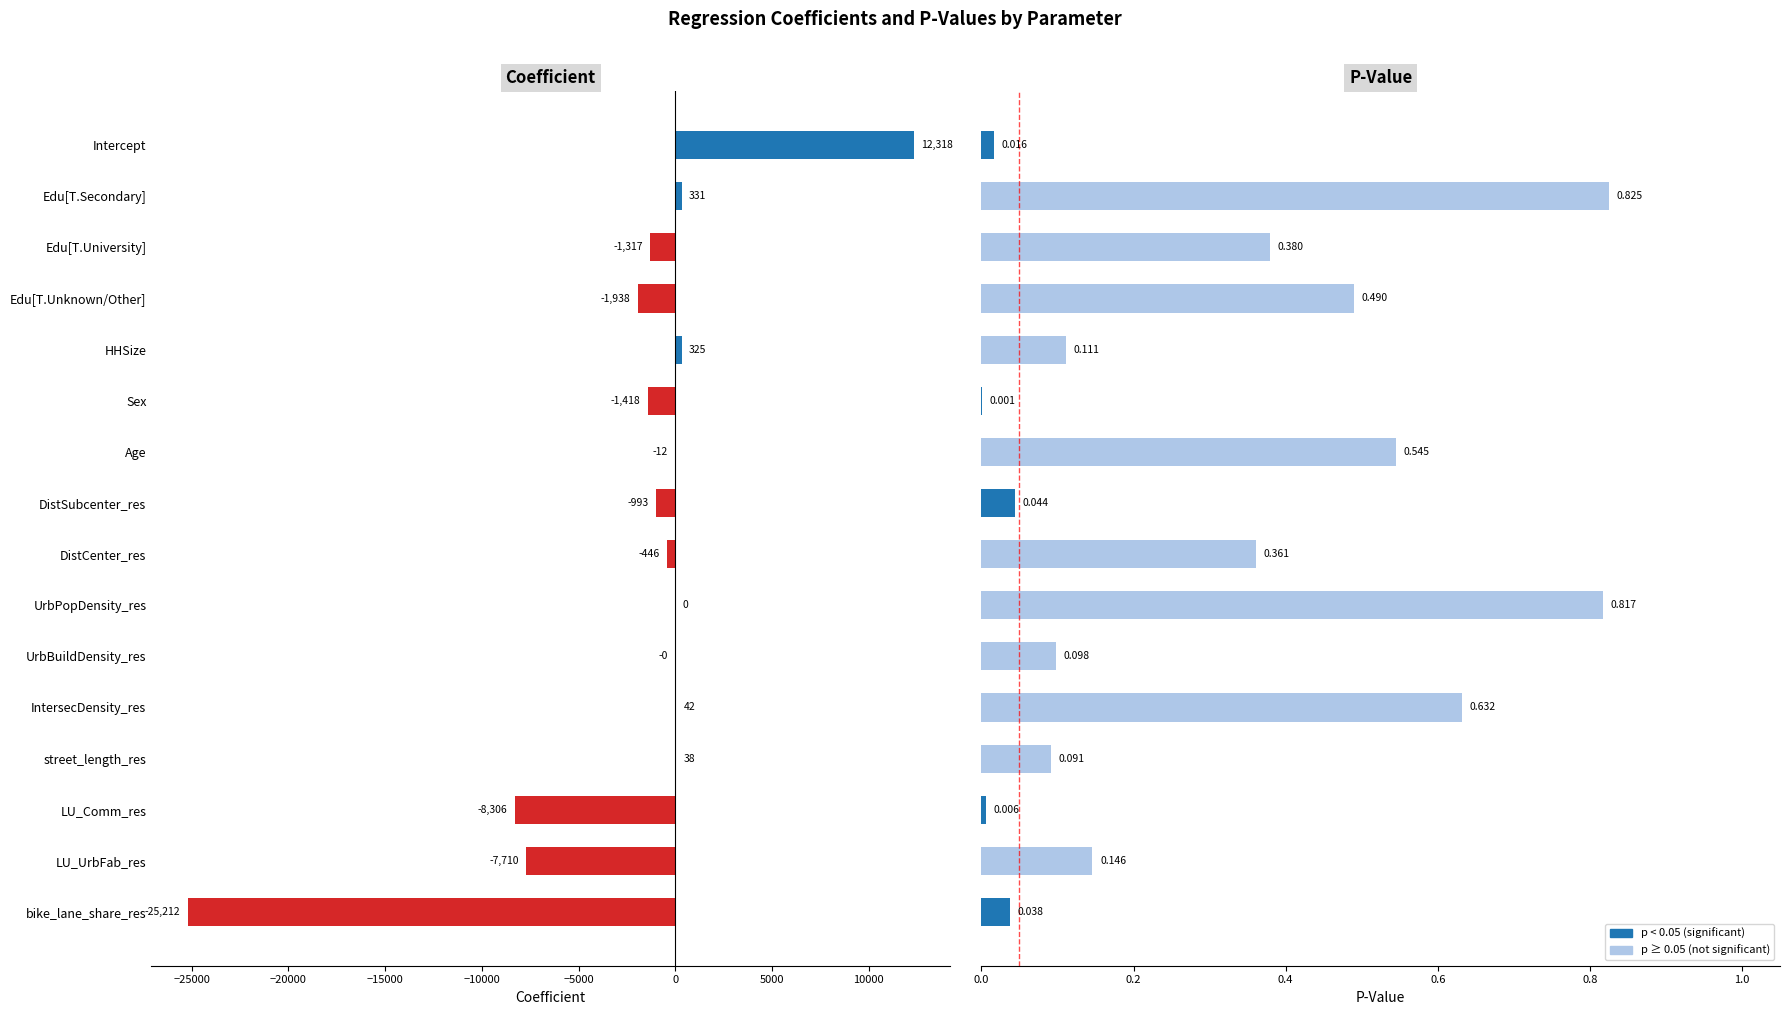

What is the highest value of the coefficient series?

12318.4